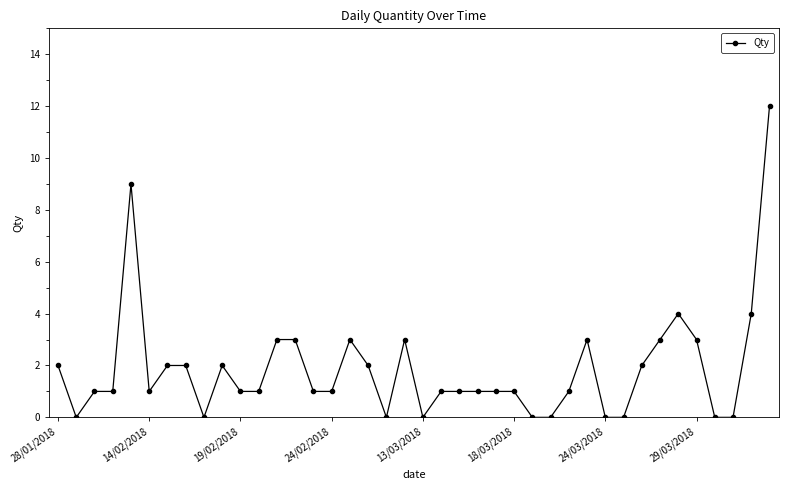

What is the sum of all values?

75